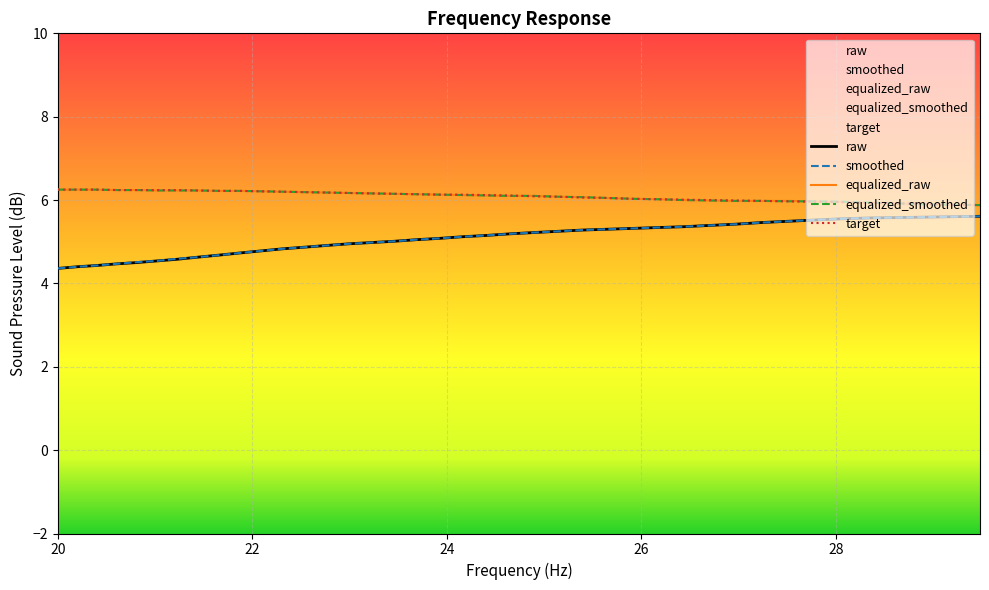

True or false: equalized_smoothed and smoothed cross at least once.

False